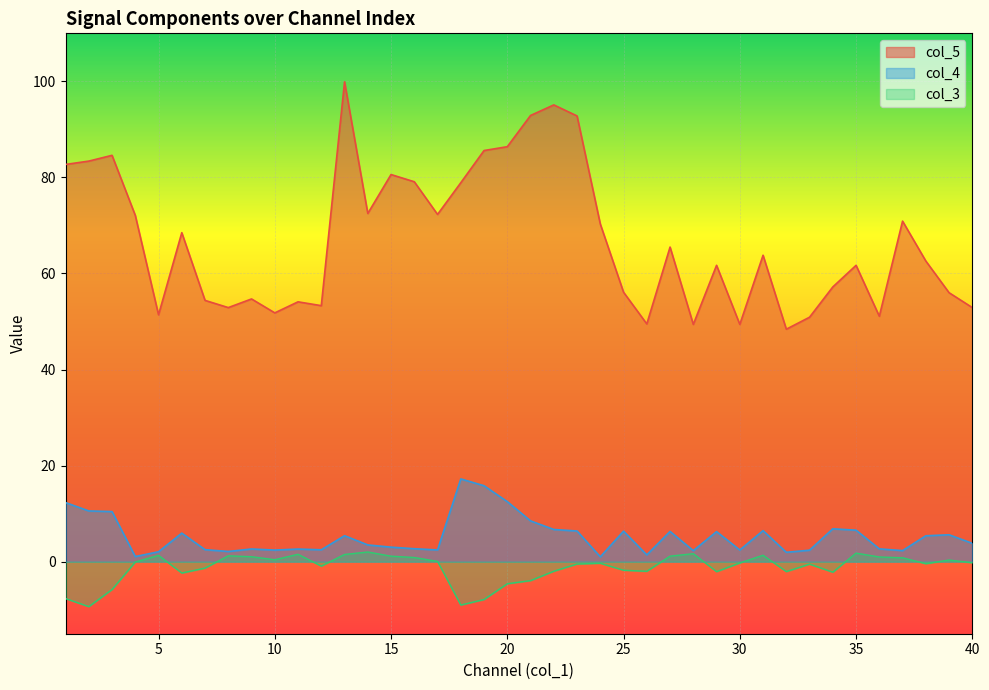

Between 4 and 14, which series saw the biggest shift?

col_4